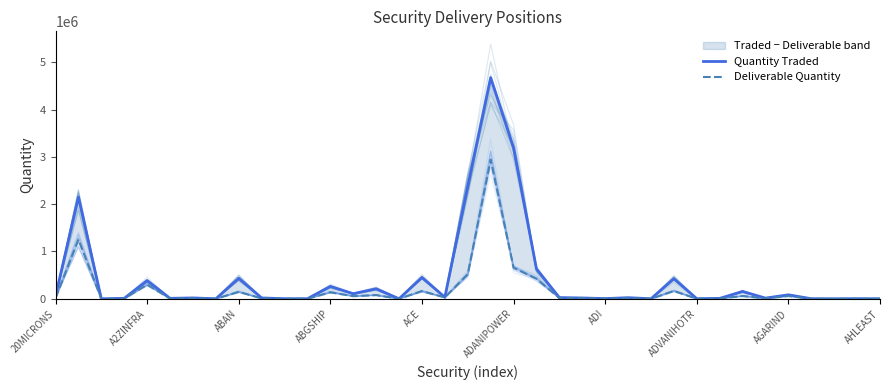

What is the minimum value for Deliverable Quantity?

40